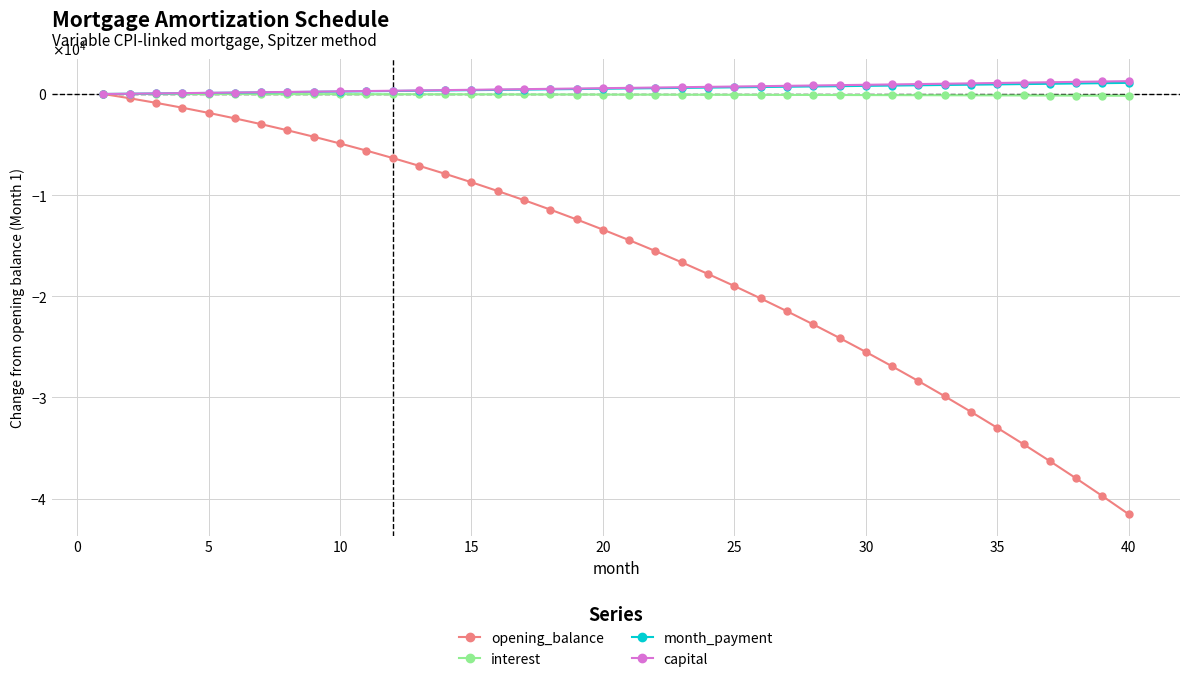

What are all the series names shown in the legend?

opening_balance, interest, month_payment, capital